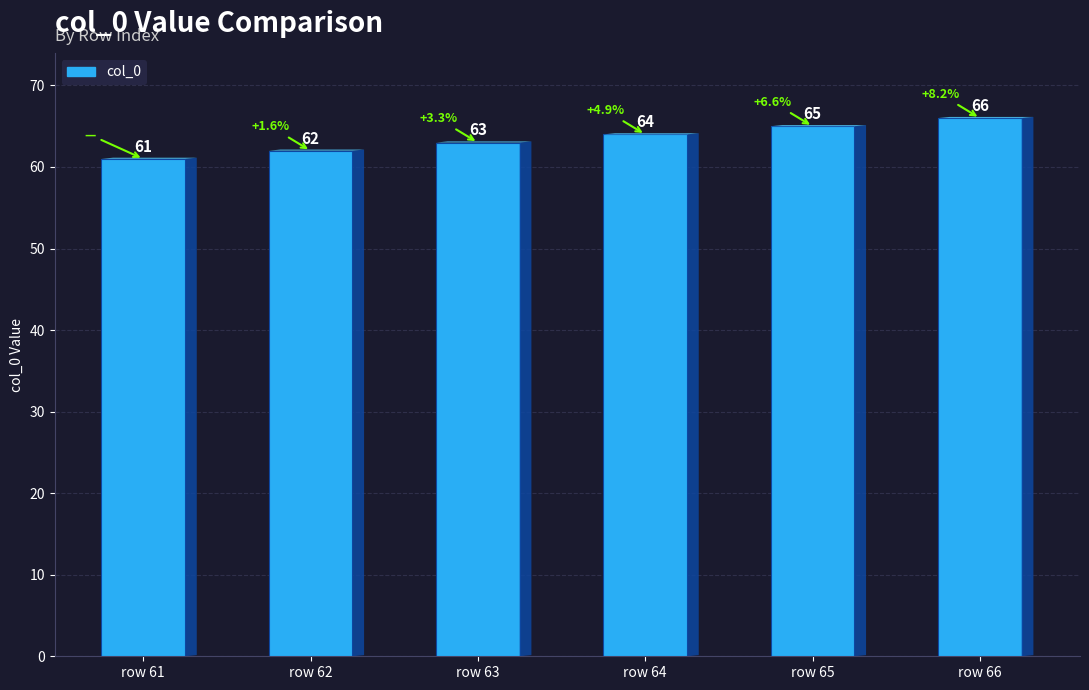

What is the change in value from row 61 to row 65?

+4